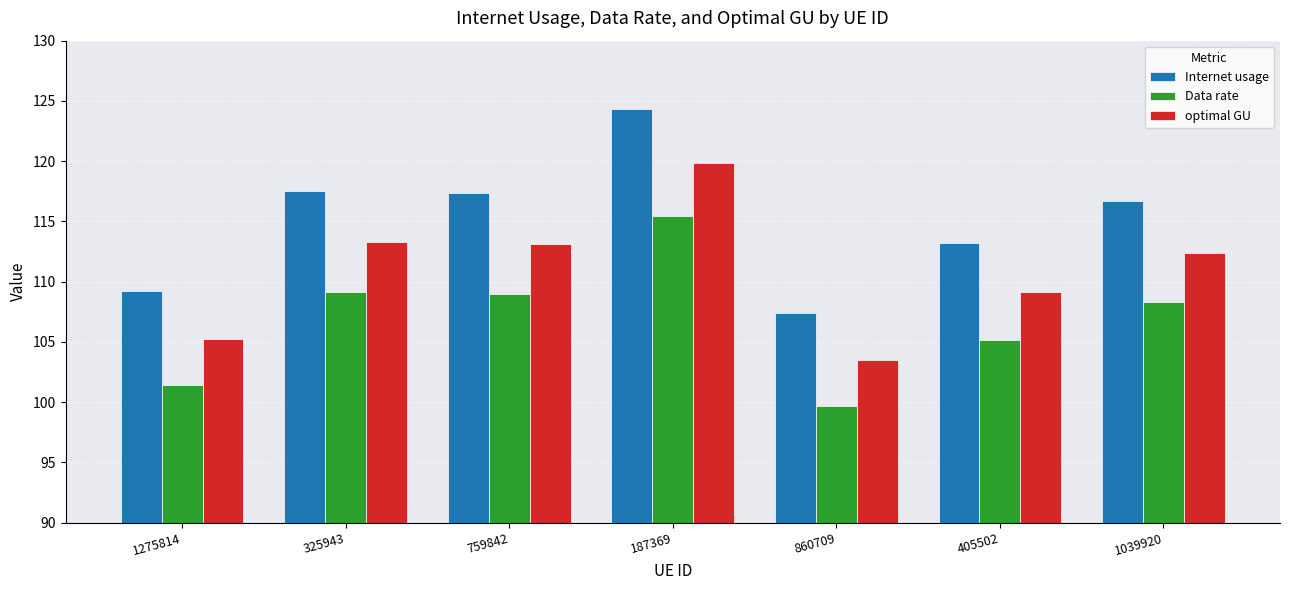

Which series has the largest range (max minus min)?

Internet usage